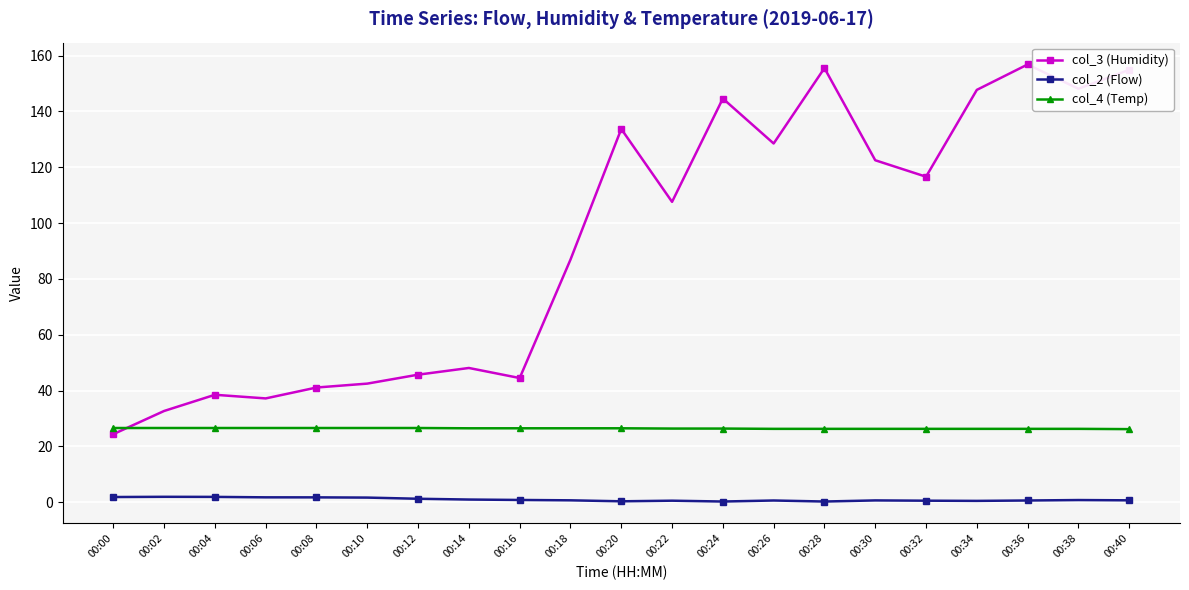

What value does the col_2 (Flow) series have at 00:04?

1.9